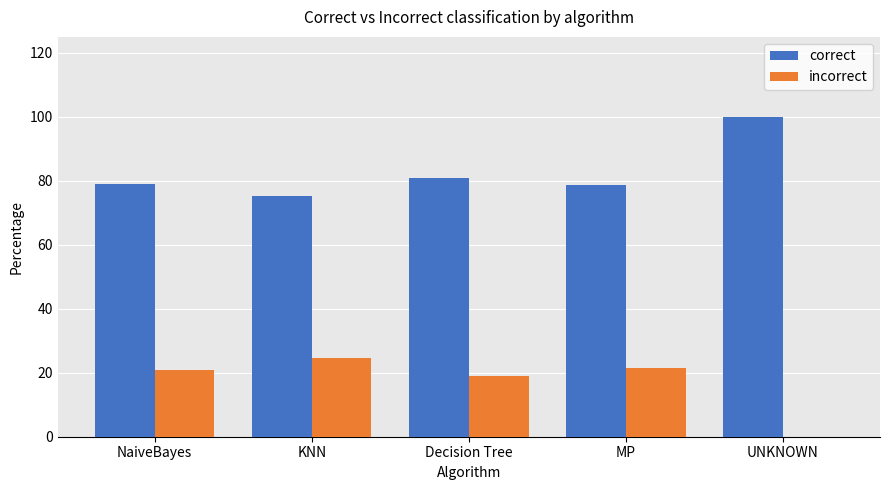

What is the sum of the incorrect values at NaiveBayes and Decision Tree?

40.1